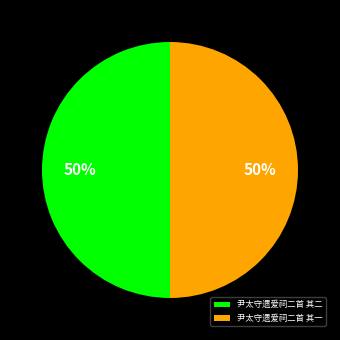

To the nearest percent, what portion does 尹太守遗爱祠二首 其二 represent?

50%